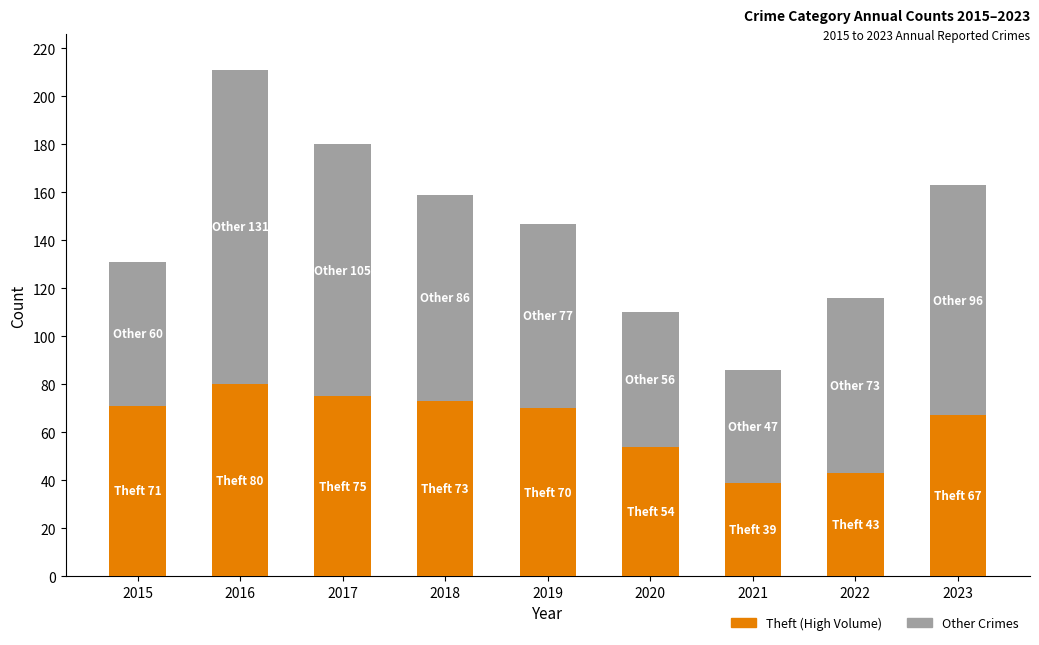

True or false: Theft (High Volume) has a value of 71 at 2015.

True